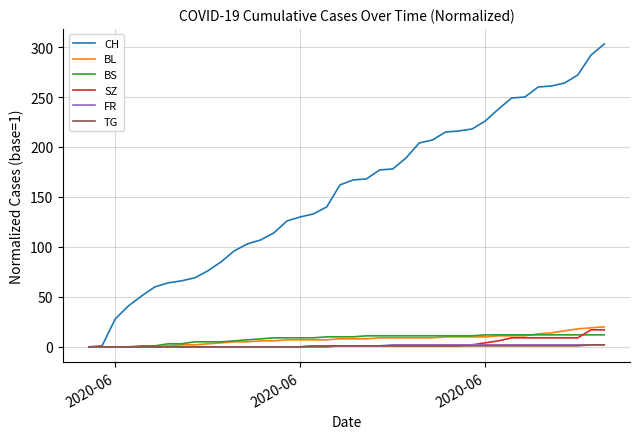

Which series has the largest total across all categories?

CH